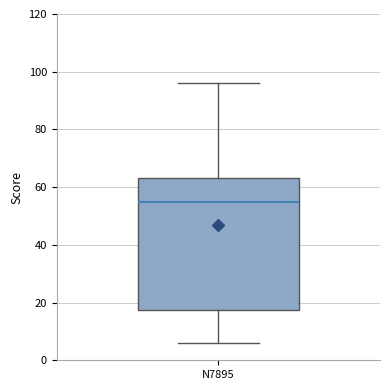

Transcribe this box plot: give where the median line is, the range the box spans, and where the two whiskers end, as read against the y-axis. The values are not printed on the chart, so give them approximately, as read against the axis.

median 56, box 18 to 64, whiskers 6 to 96